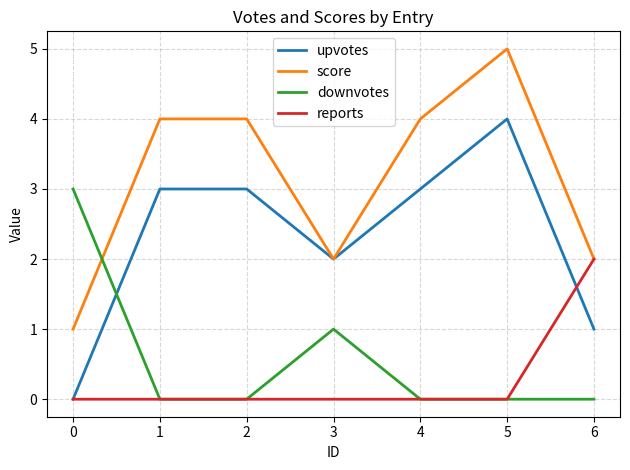

How many lines are shown in the chart?

4